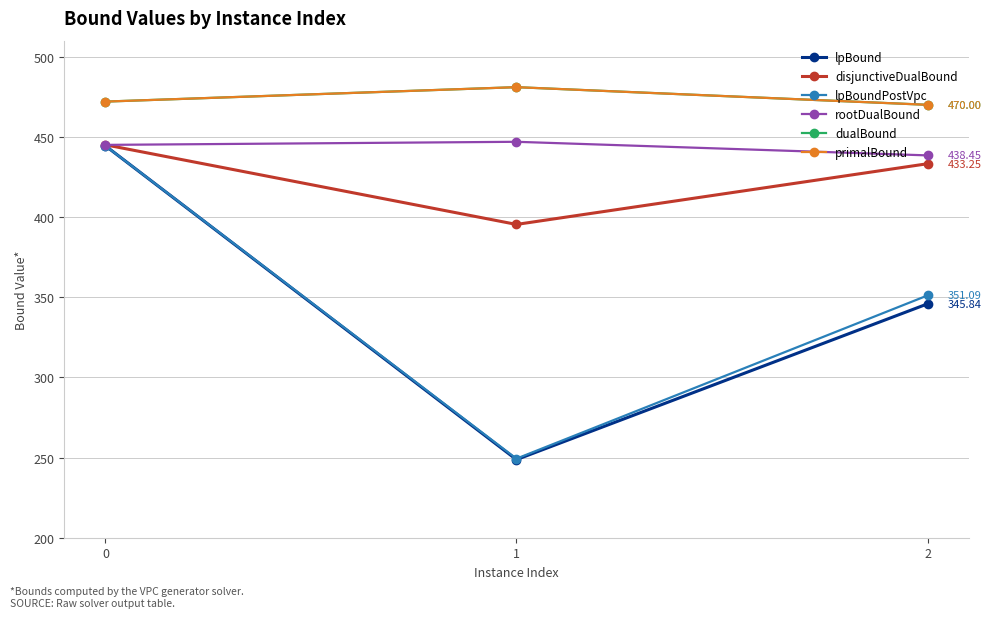

What is the sum of all disjunctiveDualBound values?

1273.7